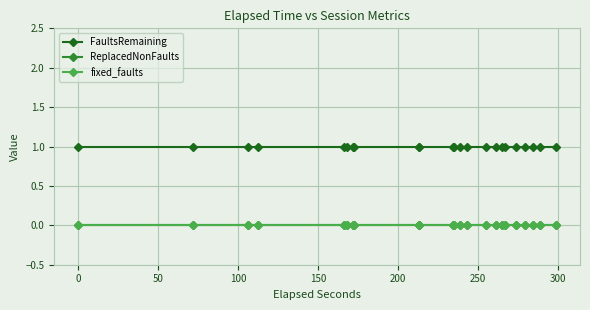

True or false: fixed_faults and FaultsRemaining intersect in this chart.

False